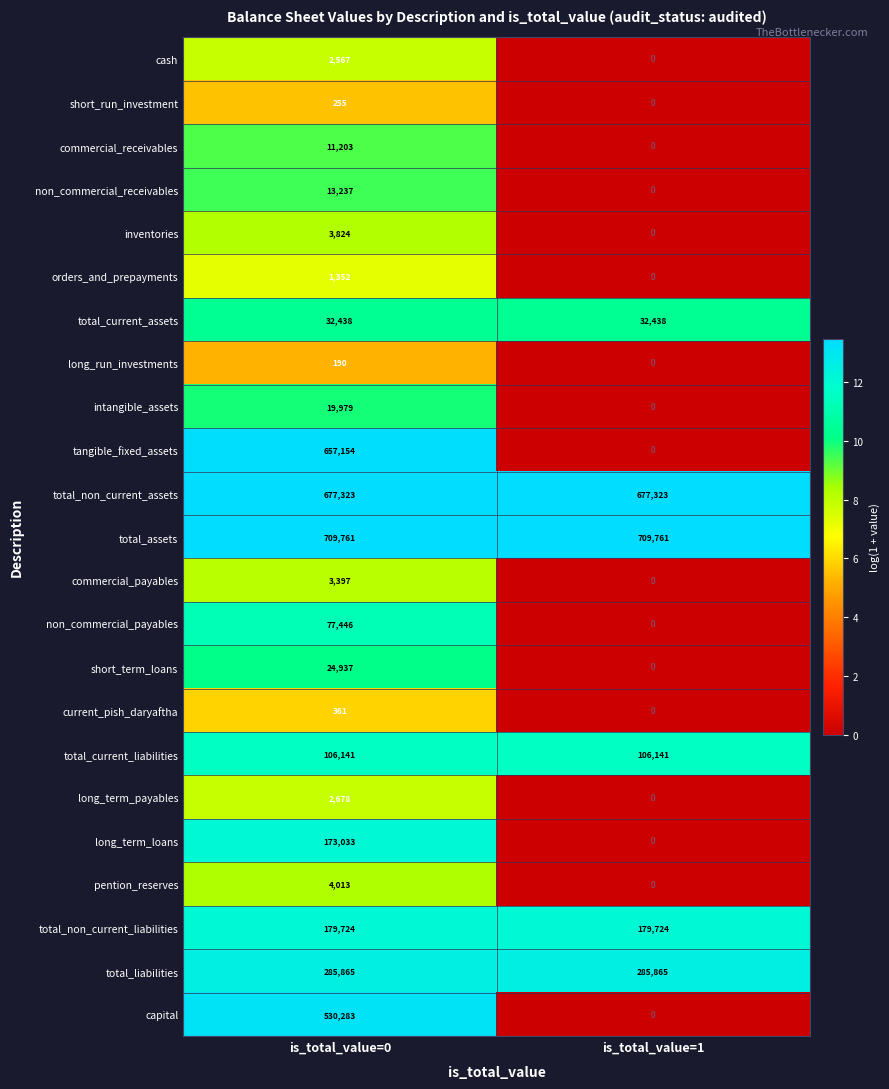

At is_total_value=0, list the series in order from largest to smallest.

total_assets, total_non_current_assets, tangible_fixed_assets, capital, total_liabilities, total_non_current_liabilities, long_term_loans, total_current_liabilities, non_commercial_payables, total_current_assets, short_term_loans, intangible_assets, non_commercial_receivables, commercial_receivables, pention_reserves, inventories, commercial_payables, long_term_payables, cash, orders_and_prepayments, current_pish_daryaftha, short_run_investment, long_run_investments